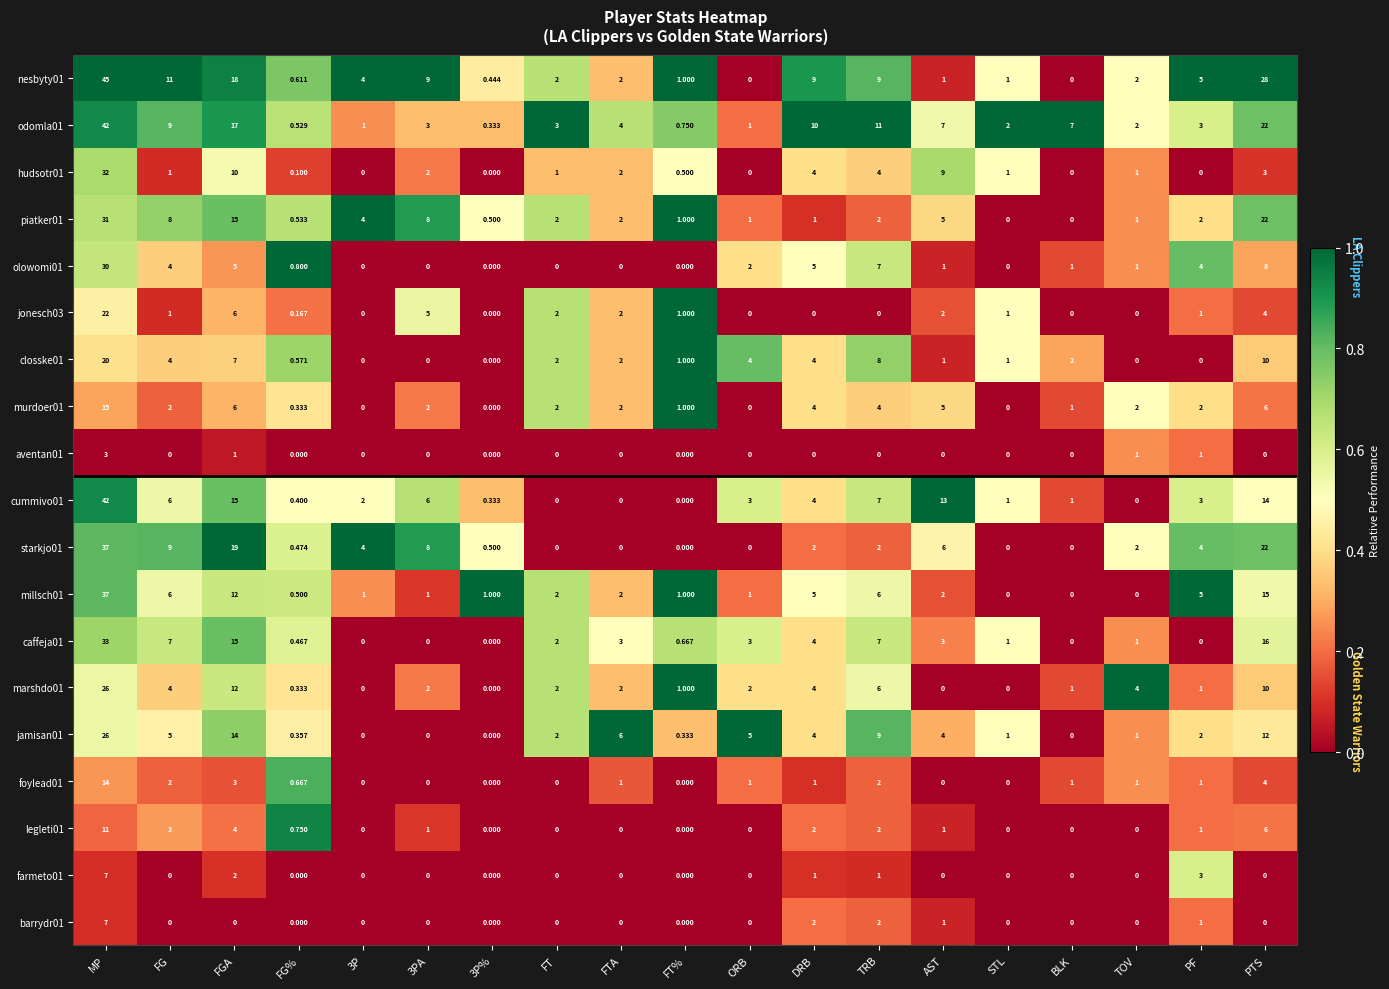

Where does the jonesch03 series first go above 1?

MP